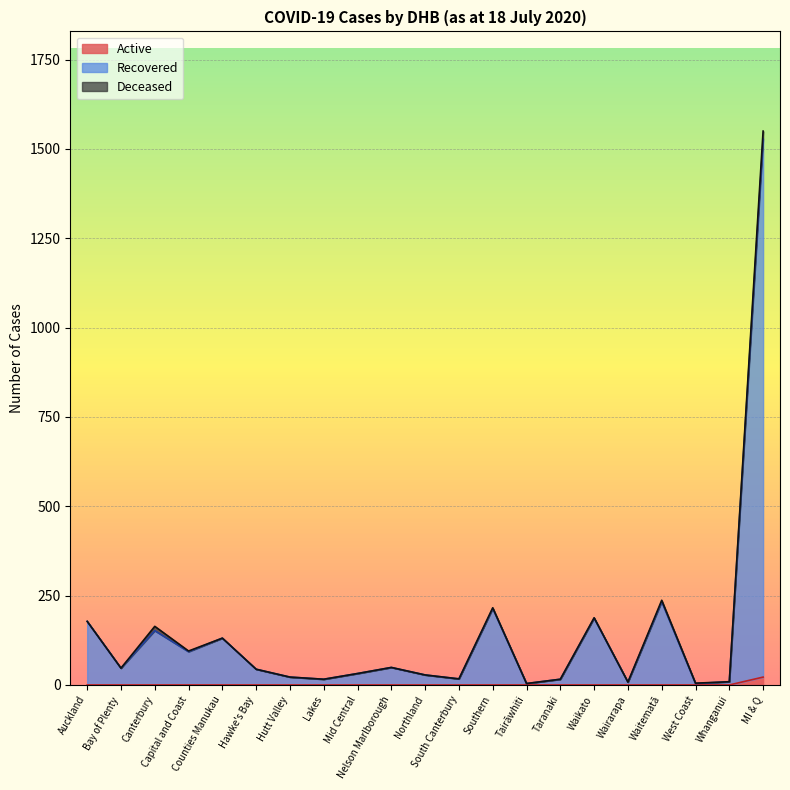

What are all the series names shown in the legend?

Active, Recovered, Deceased